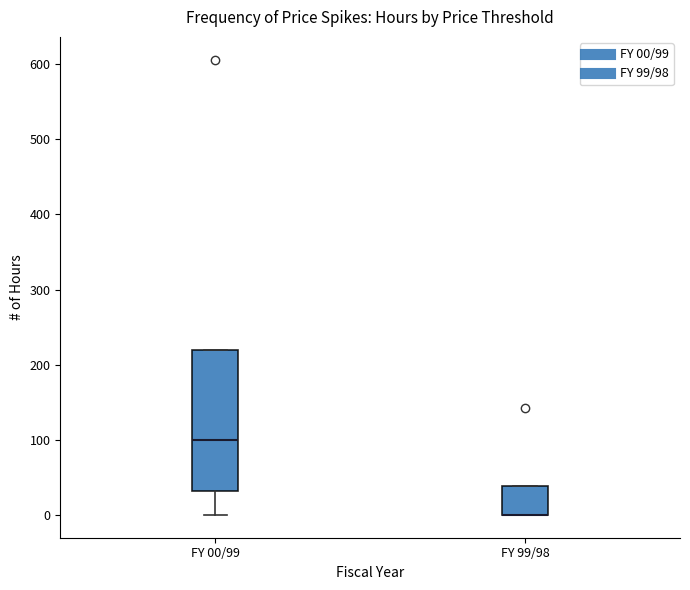

Where does the median line of the box for FY 00/99 sit on the y-axis? The values are not printed on the chart, so give them approximately, as read against the axis.

100